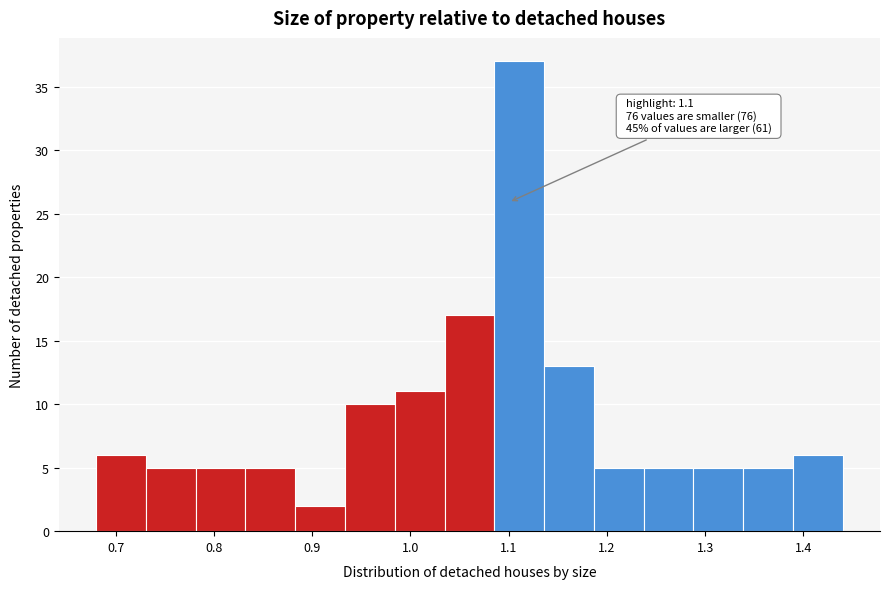

Which range on the x-axis has the tallest bar?

1.09 to 1.14